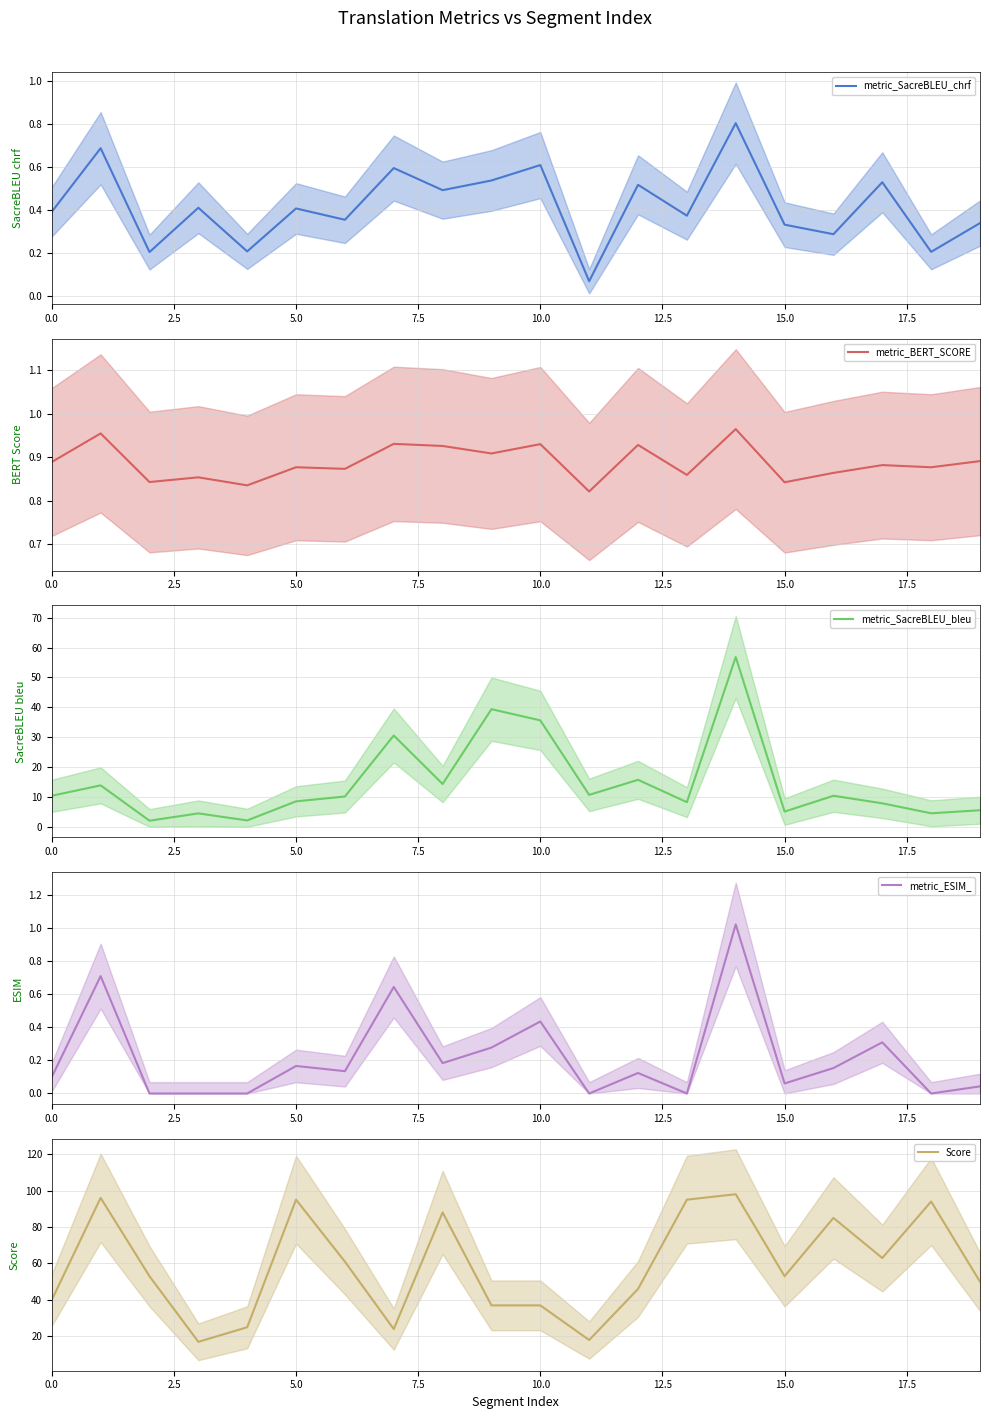

True or false: metric_ESIM_ and metric_BERT_SCORE cross at least once.

True